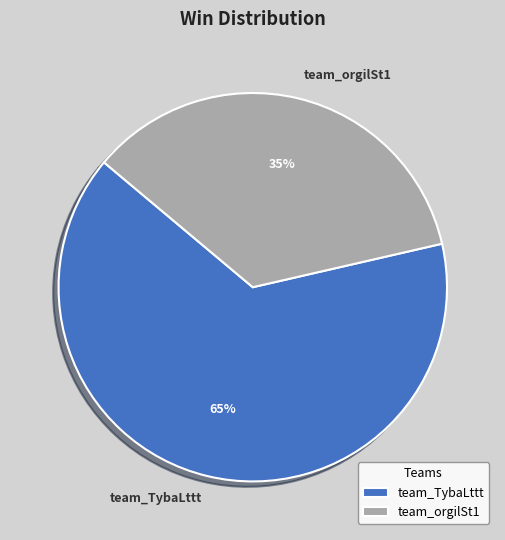

True or false: team_TybaLttt accounts for 57% of the total.

False